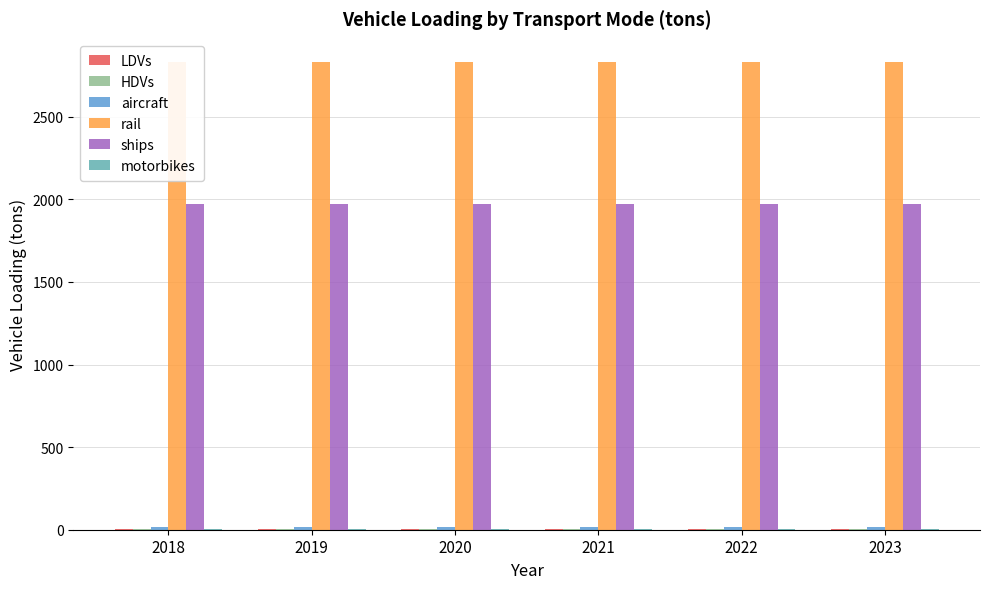

What is the sum of all ships values?

11846.8